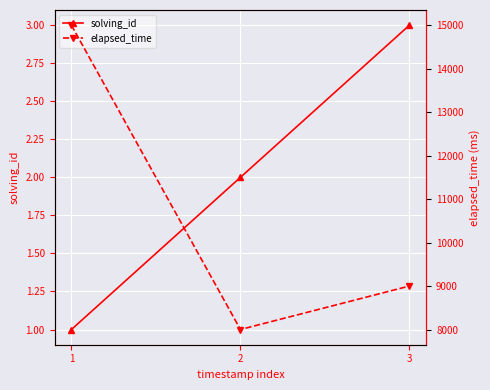

What is the minimum value shown in the chart?

1